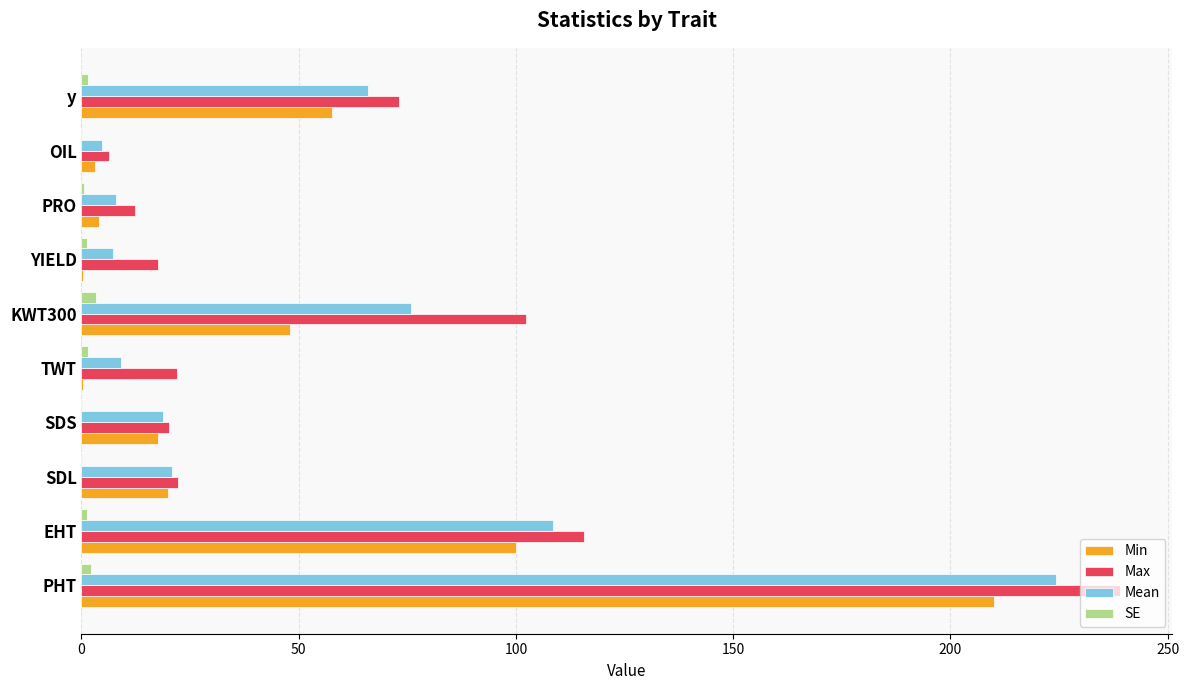

True or false: Max has a value of 22.2 at SDL.

True